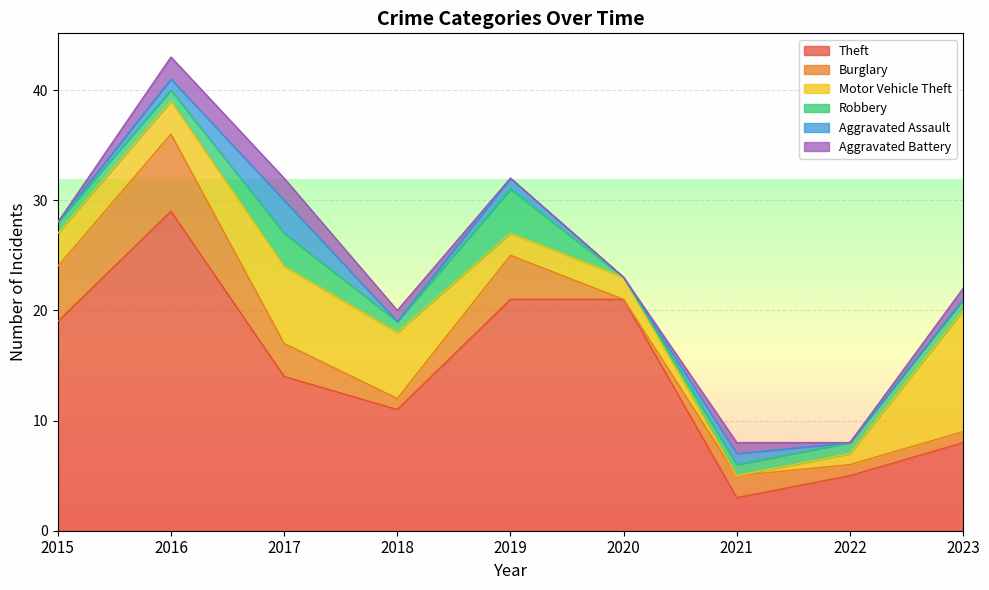

What is the value of the Burglary point at the 5th from the left?

4